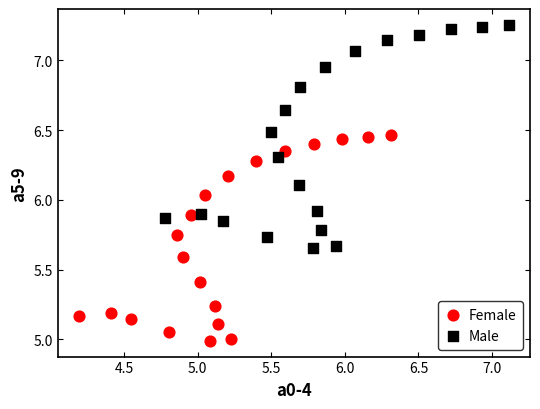

Which series reaches the minimum Y coordinate?

Female